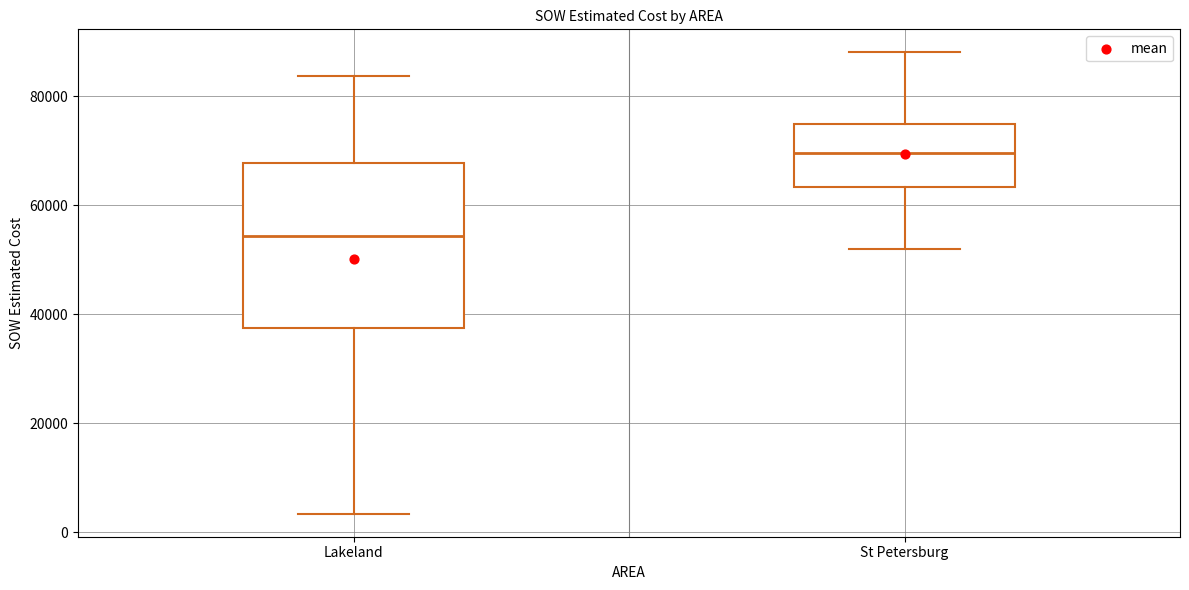

Where is the lower edge of the box for Lakeland on the y-axis? The values are not printed on the chart, so give them approximately, as read against the axis.

38000